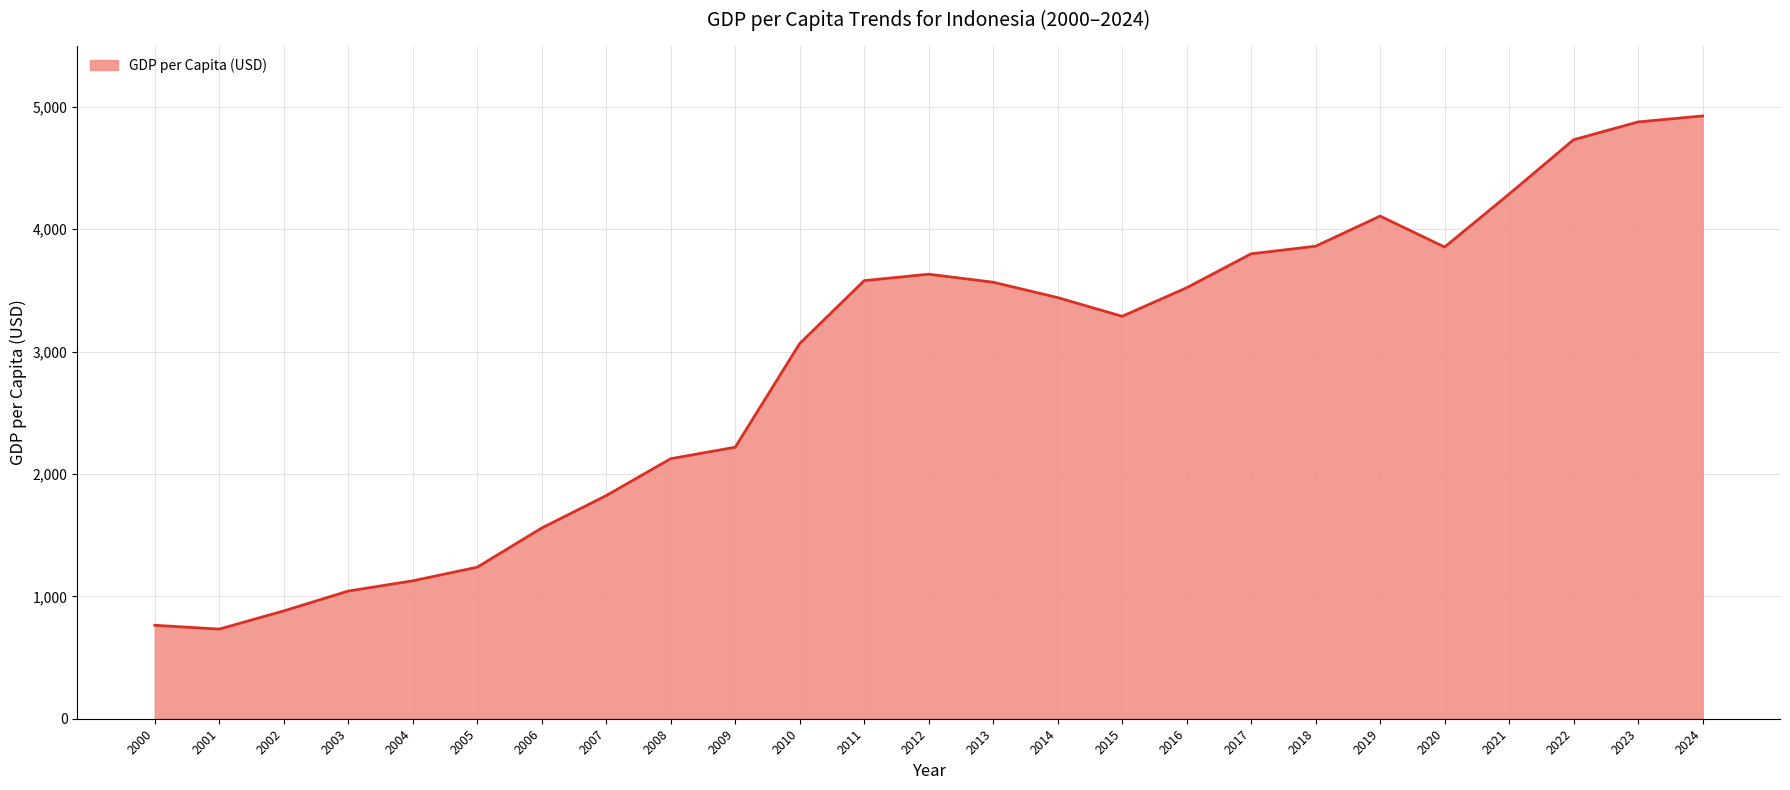

What is the maximum value shown in the chart?

4925.4